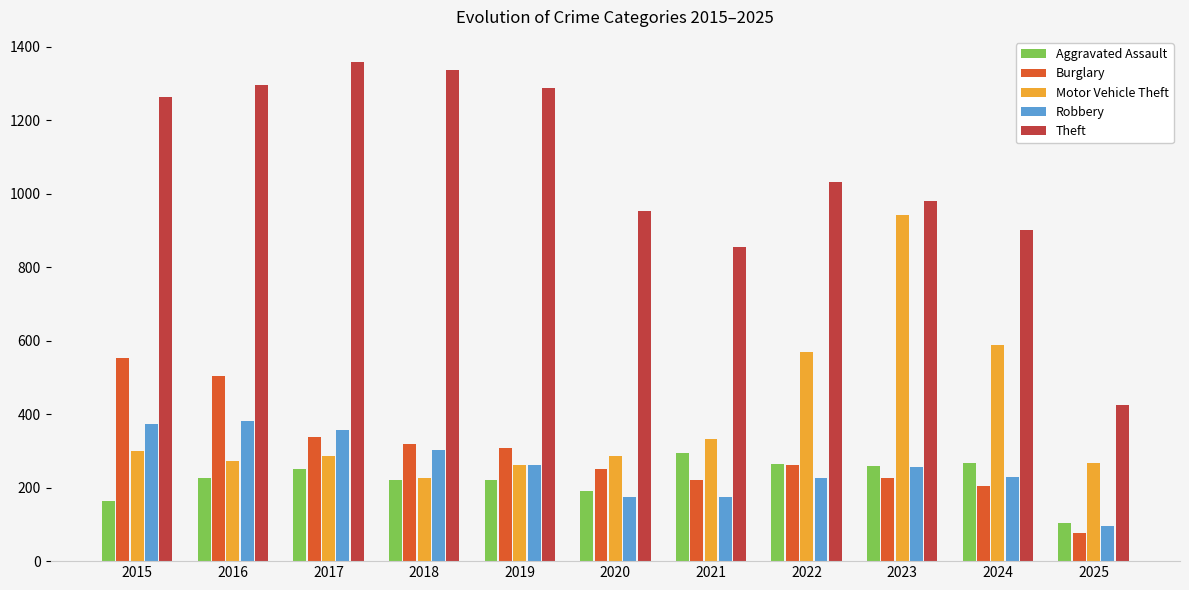

What is the sum of all Robbery values?

2833